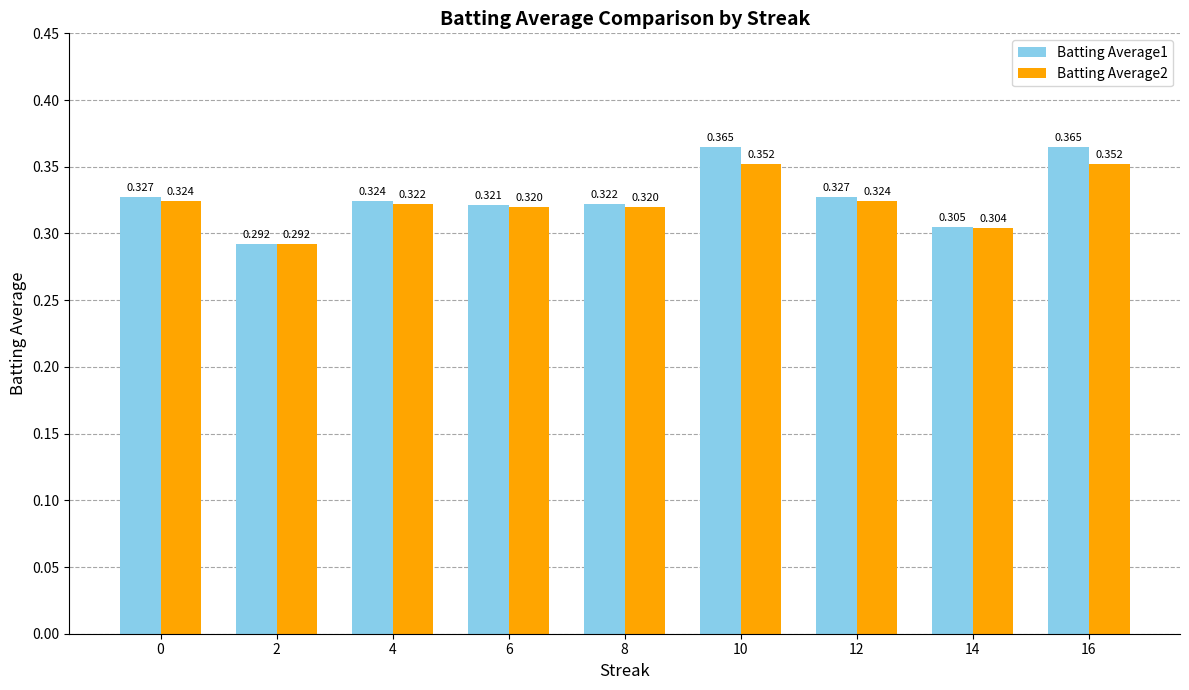

What is the total value across all series at 2?

0.6